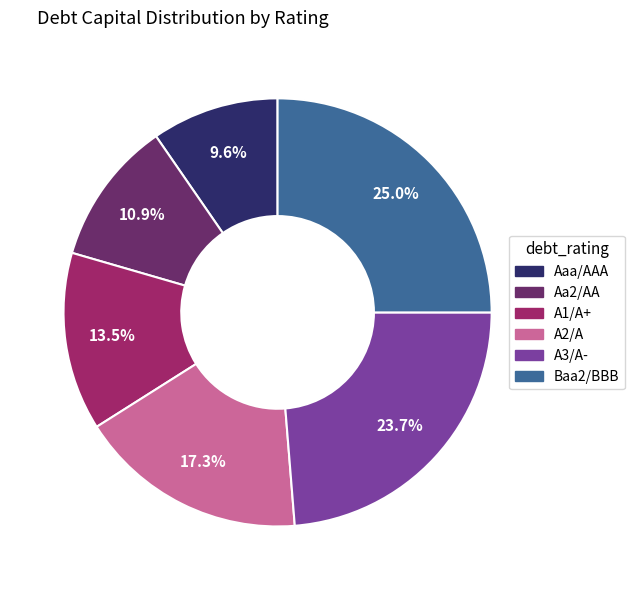

Is A2/A the majority of the pie?

No